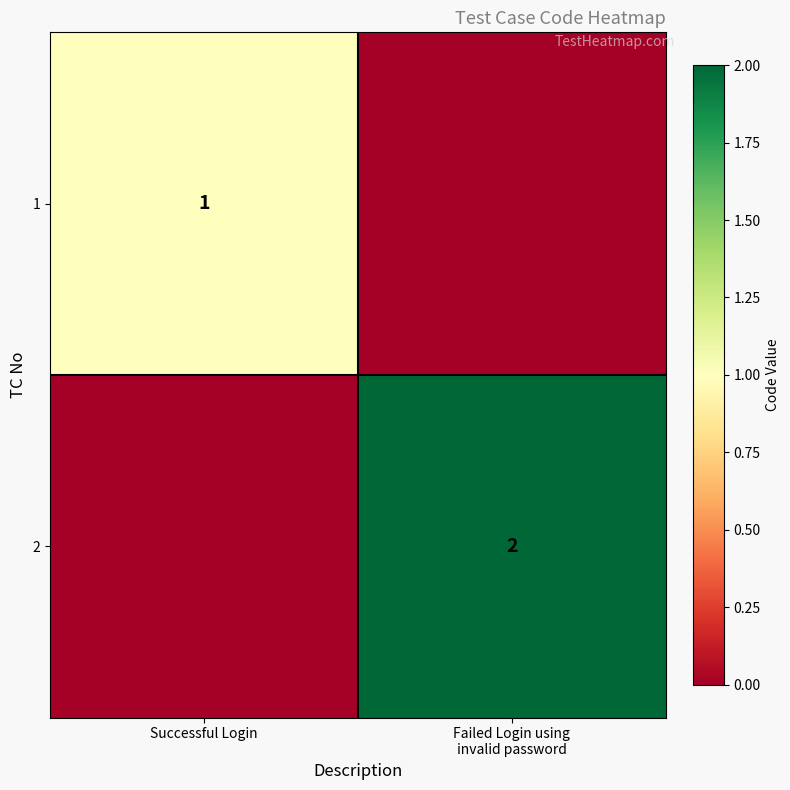

The 1 series shows 1 at Successful Login. True or false?

True